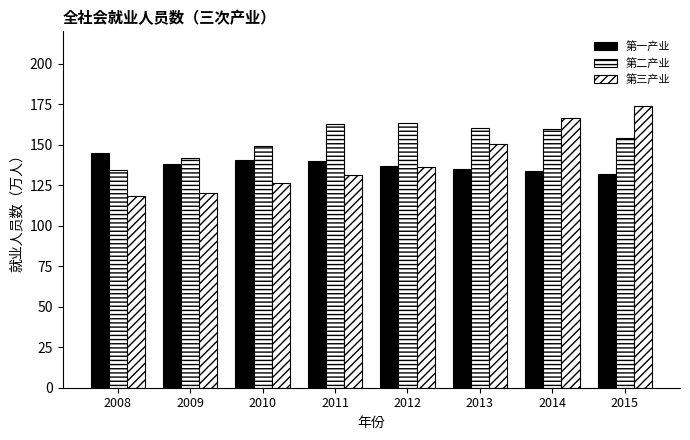

How many series are shown in this chart?

3